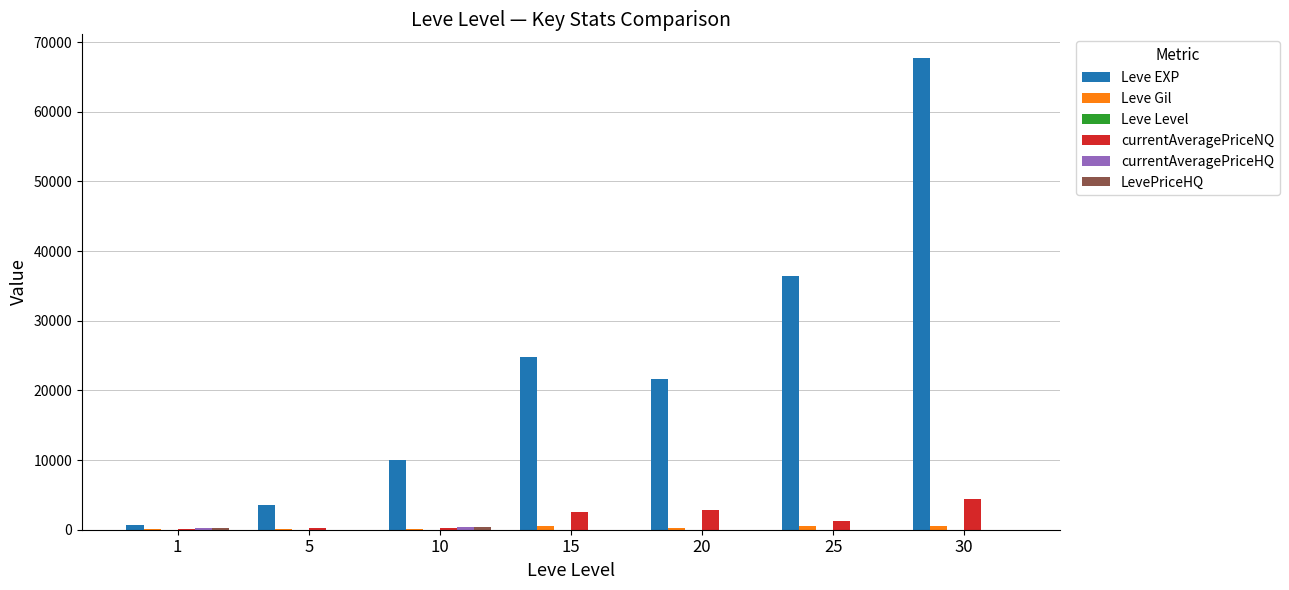

Where is Leve EXP nearest to the value 34180?

25